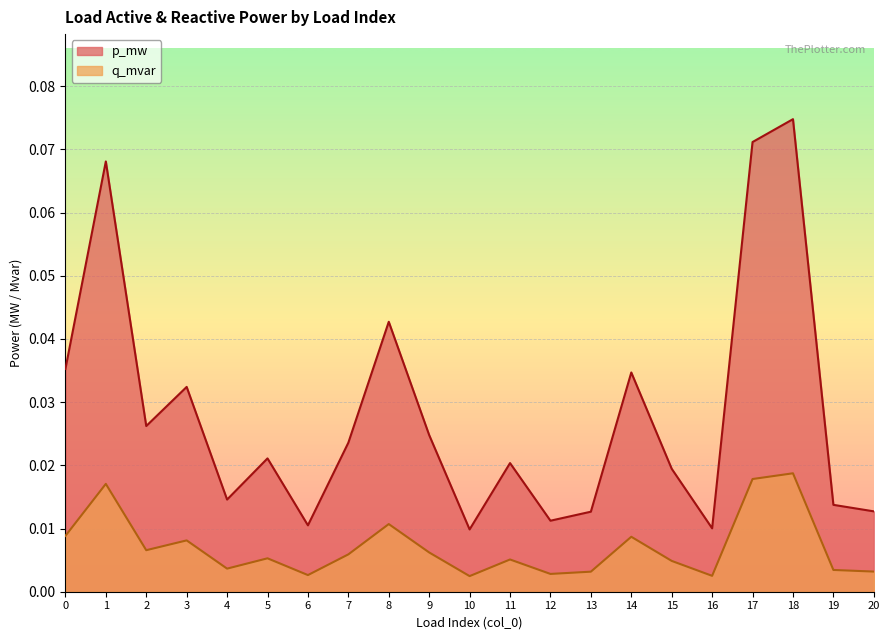

The value of p_mw at 4 is 0.0. True or false?

False